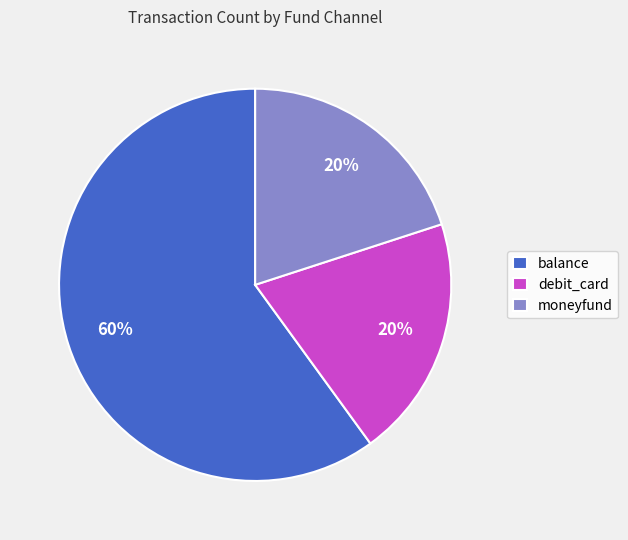

Approximately how many times larger is the value at balance compared to debit_card?

3.0